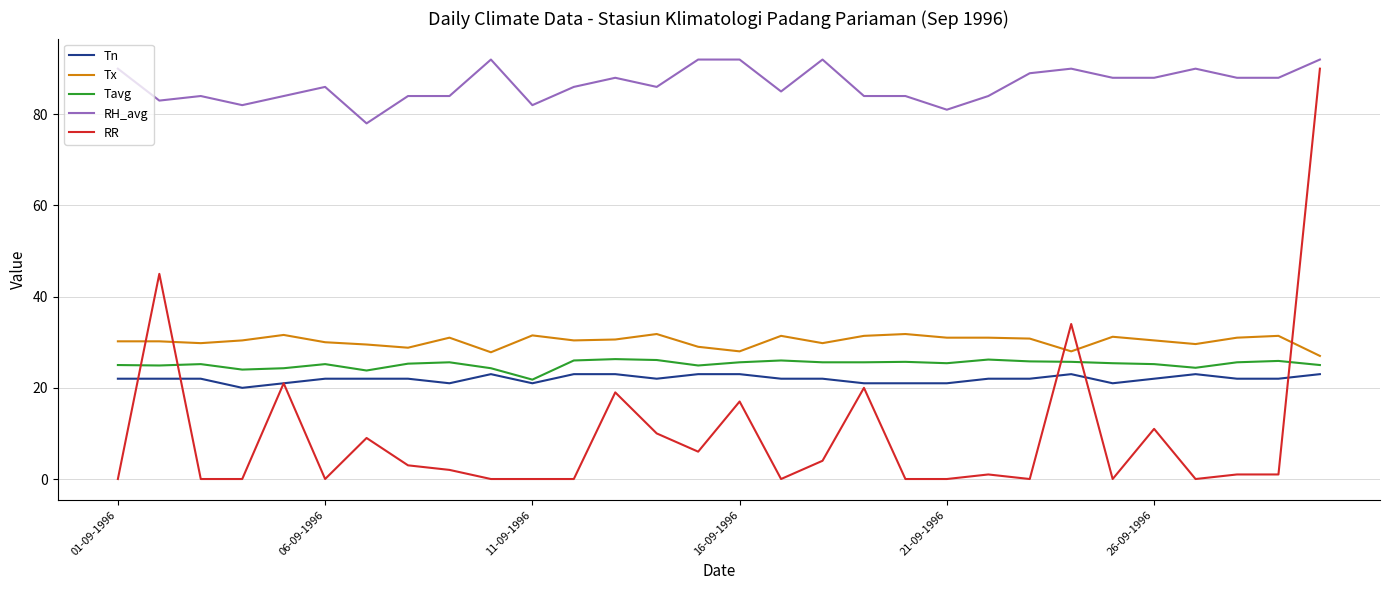

Which series has the largest total across all categories?

RH_avg